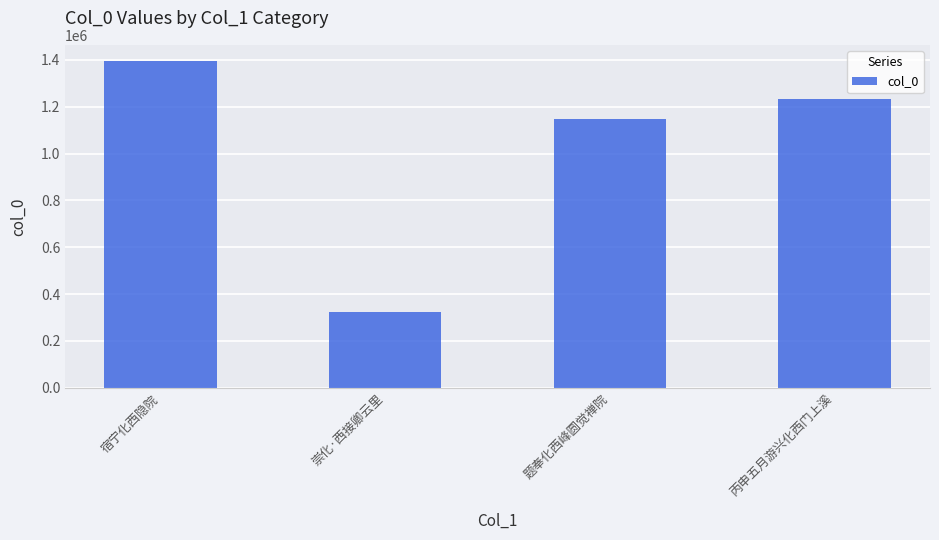

How many bars are there in total?

4